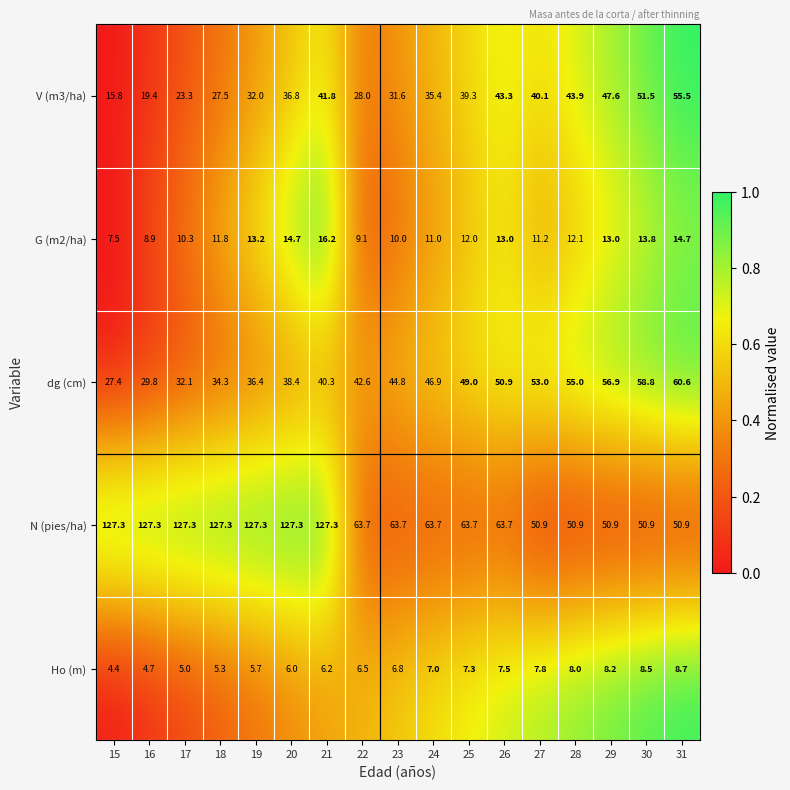

How many data points in dg (cm) are above 44?

9